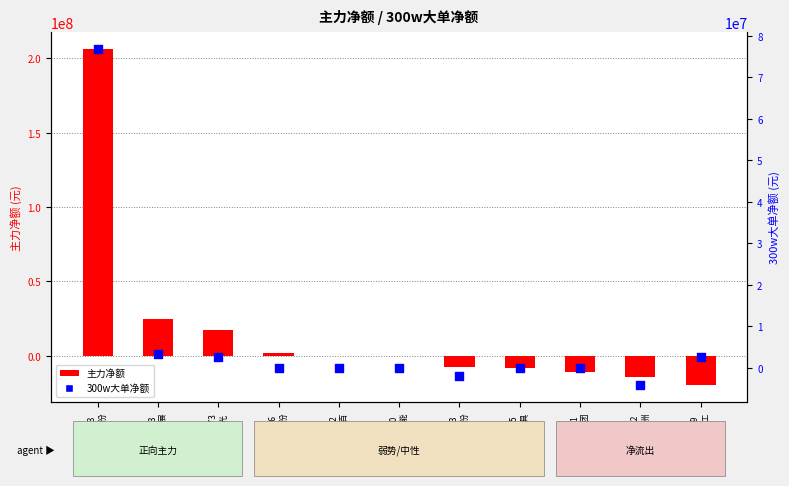

Which series has the largest total across all categories?

主力净额